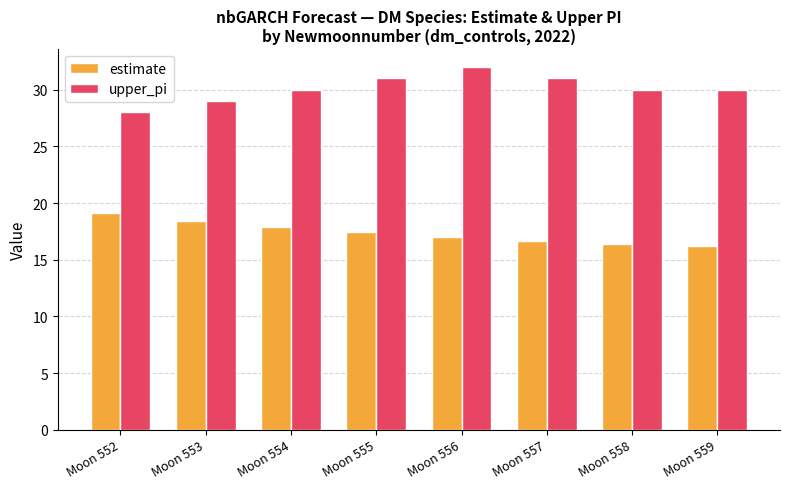

Reading left to right, transcribe all the data shown in this chart.

estimate: 19.2	18.5	17.9	17.4	17.0	16.7	16.4	16.2
upper_pi: 28.0	29.0	30.0	31.0	32.0	31.0	30.0	30.0